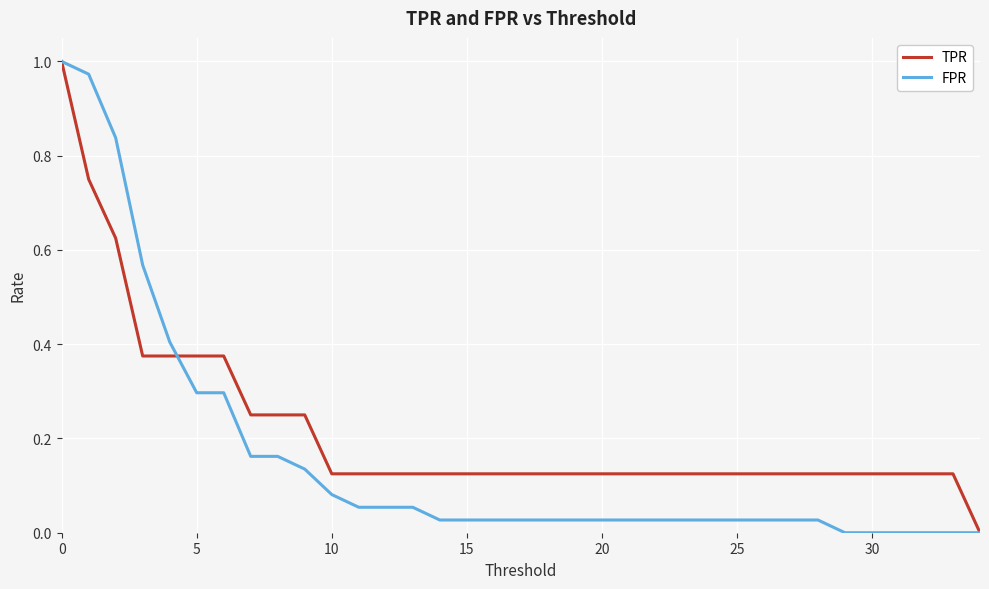

Which series has the largest total across all categories?

TPR